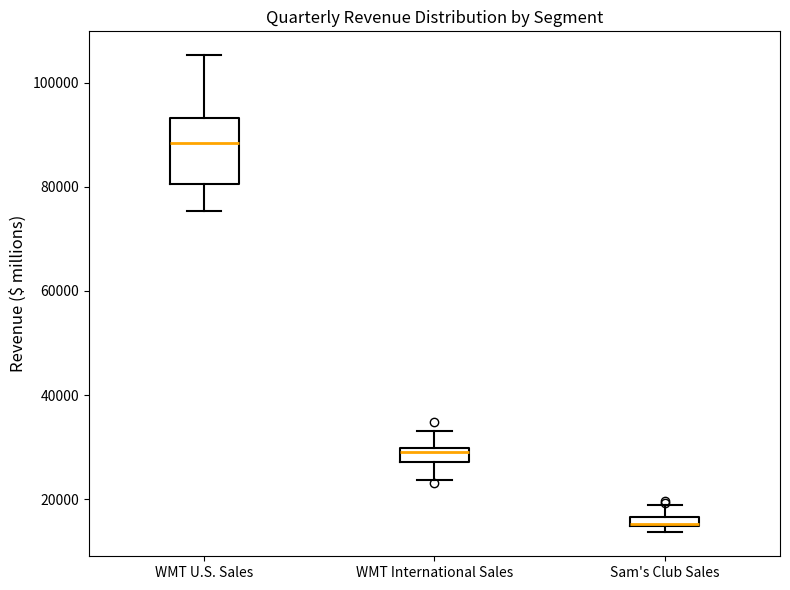

Which box is the tallest, from its lower edge to its upper edge?

WMT U.S. Sales